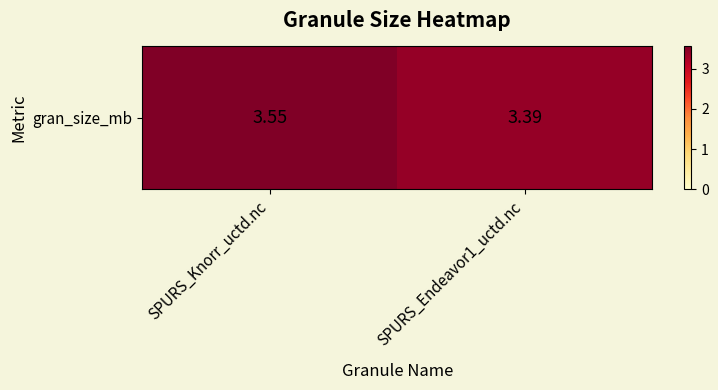

Reading right to left, transcribe all the data shown in this chart.

3.4	3.6